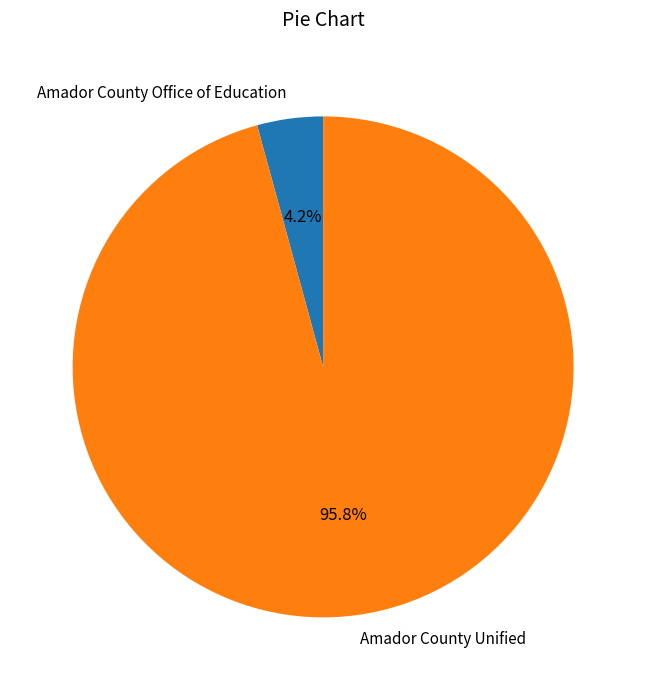

Is there any slice that represents more than half of the pie?

Yes